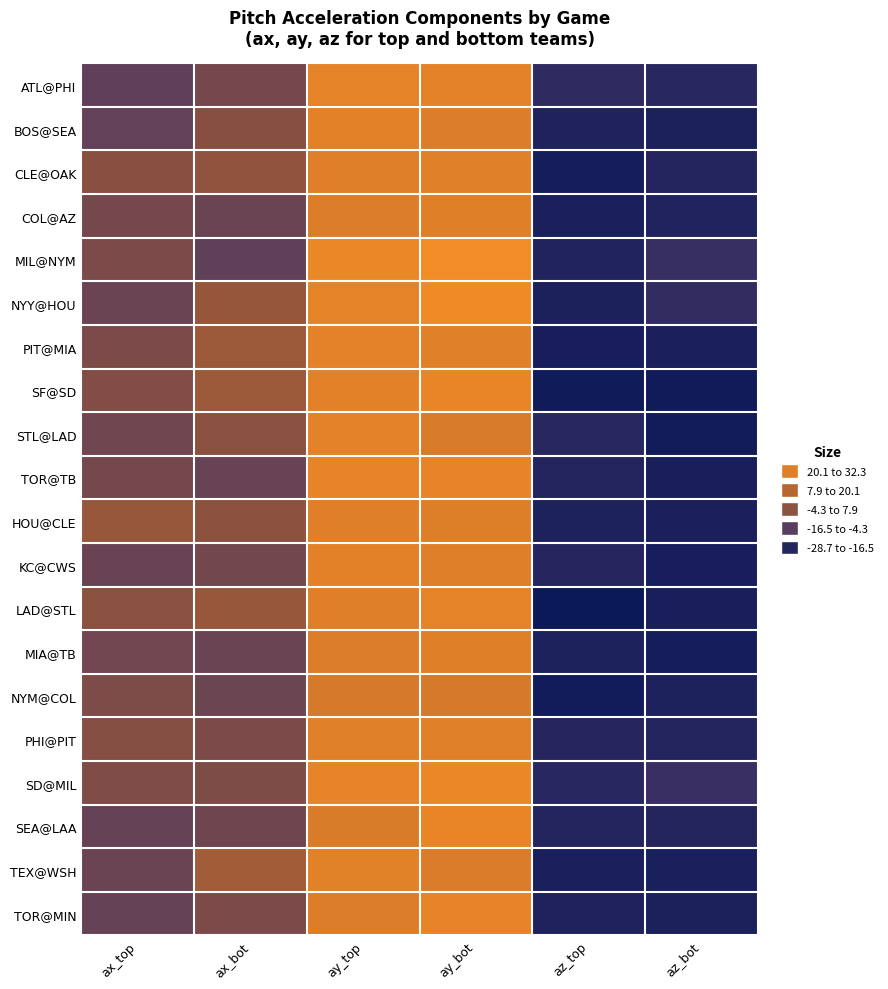

What is the difference between the highest and lowest values at ax_top?

14.2